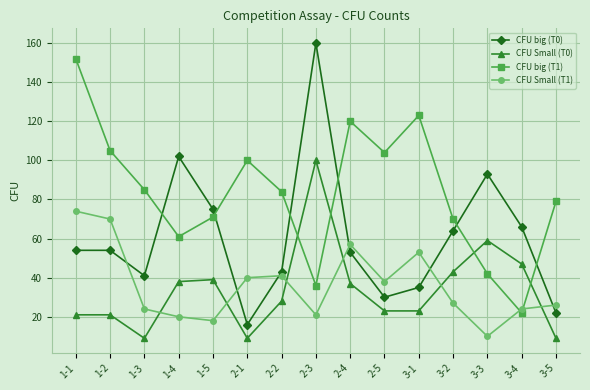

Where is the first local minimum for CFU big (T1)?

1-4